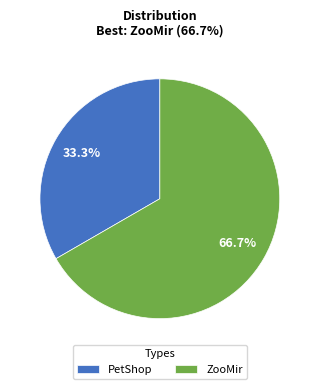

Does PetShop represent more than half of the total?

No